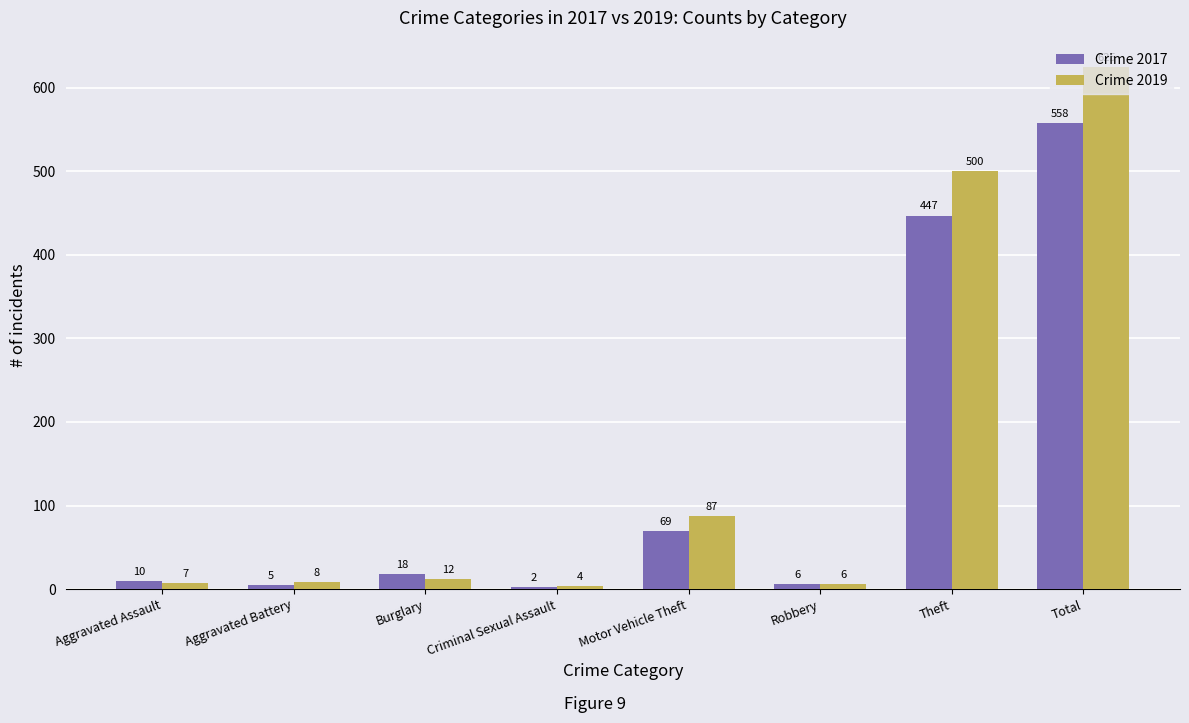

How many categories are shown in the chart?

8